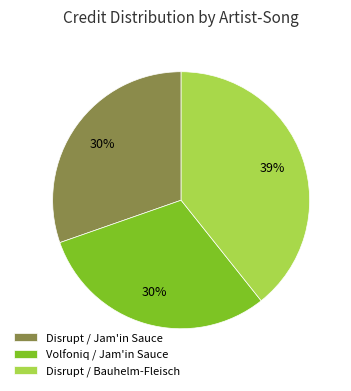

To the nearest percent, what is the average slice percentage?

33%